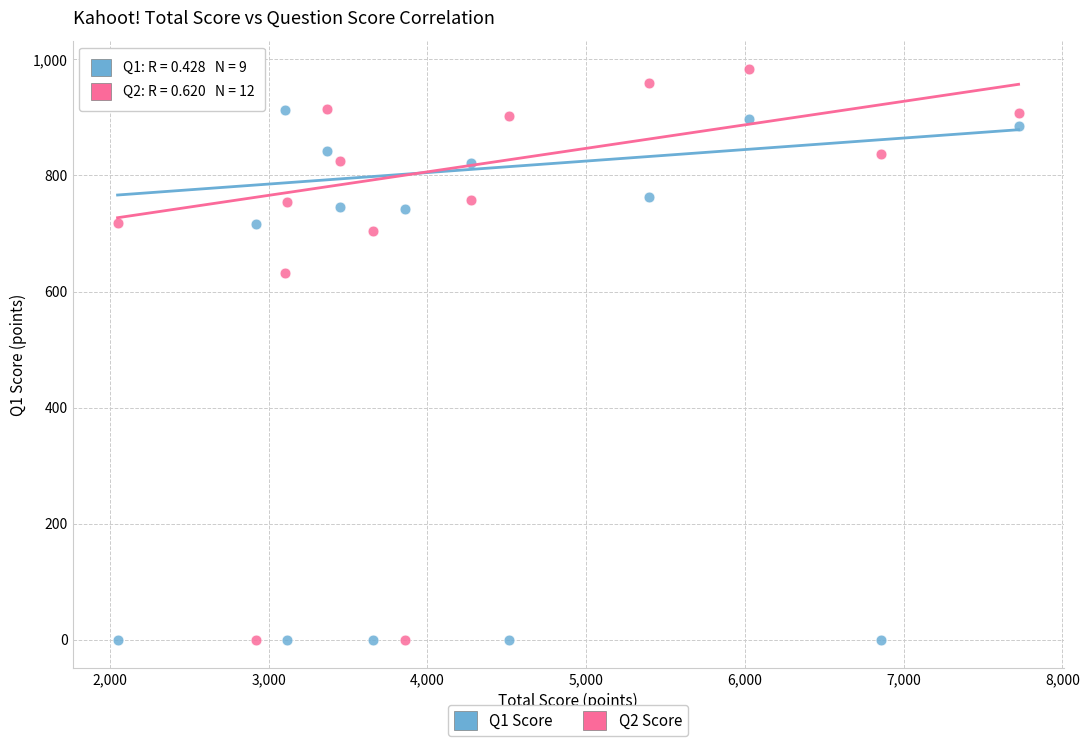

Across all data points, what is the range of Y values (max minus min)?

983